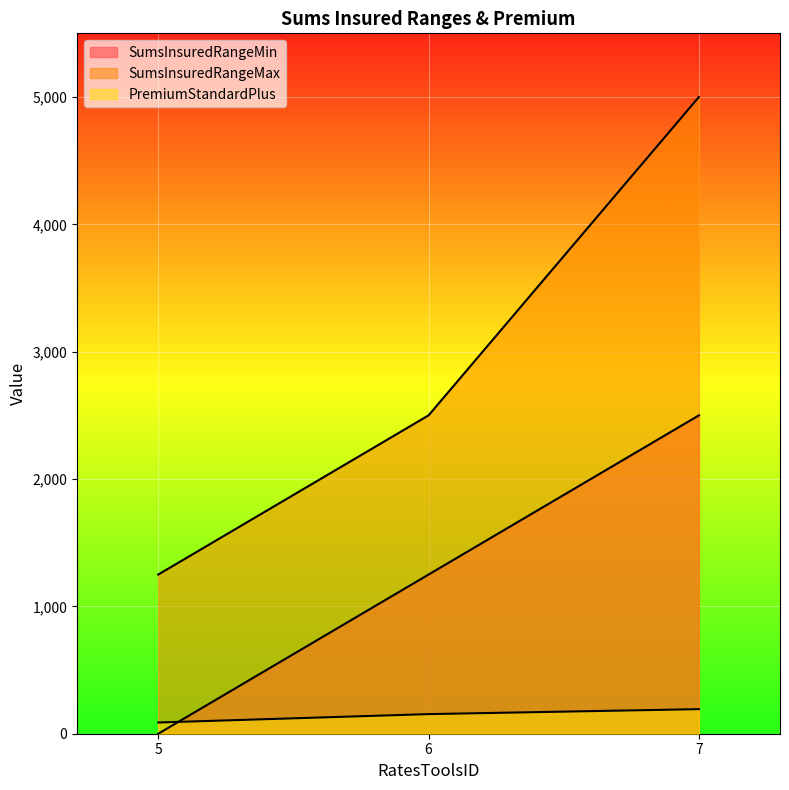

At which label does SumsInsuredRangeMax reach its minimum?

5